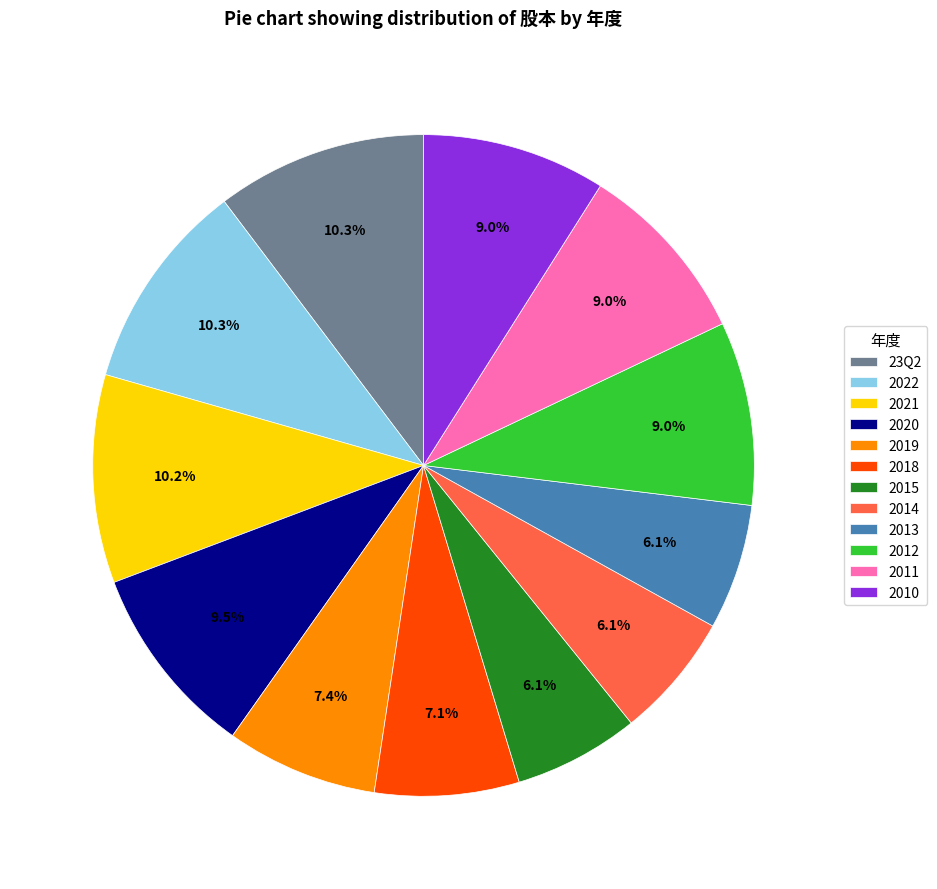

Is there any slice that represents more than half of the pie?

No